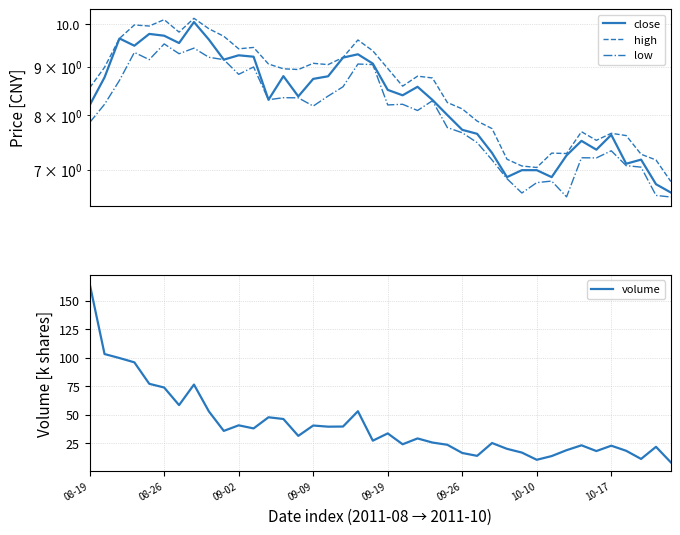

Does the chart have visible grid lines?

Yes